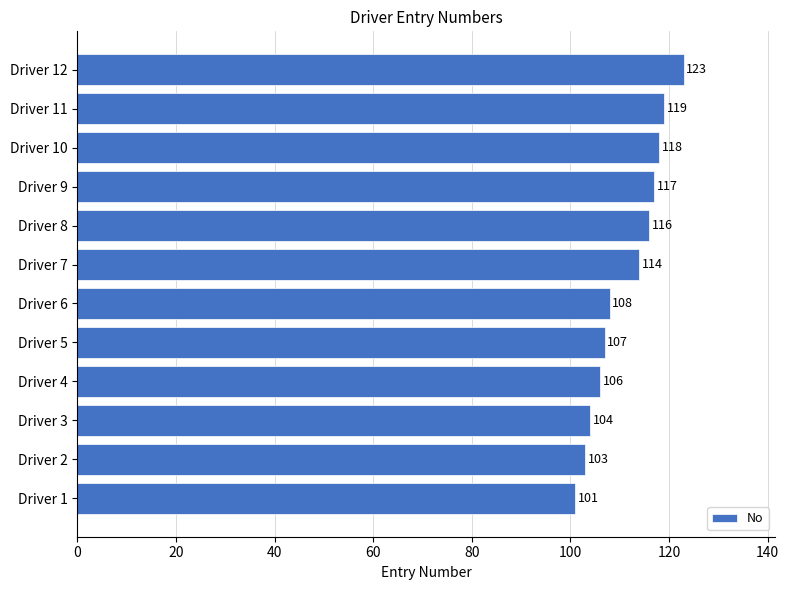

Rank the categories by value from highest to lowest.

Driver 12, Driver 11, Driver 10, Driver 9, Driver 8, Driver 7, Driver 6, Driver 5, Driver 4, Driver 3, Driver 2, Driver 1